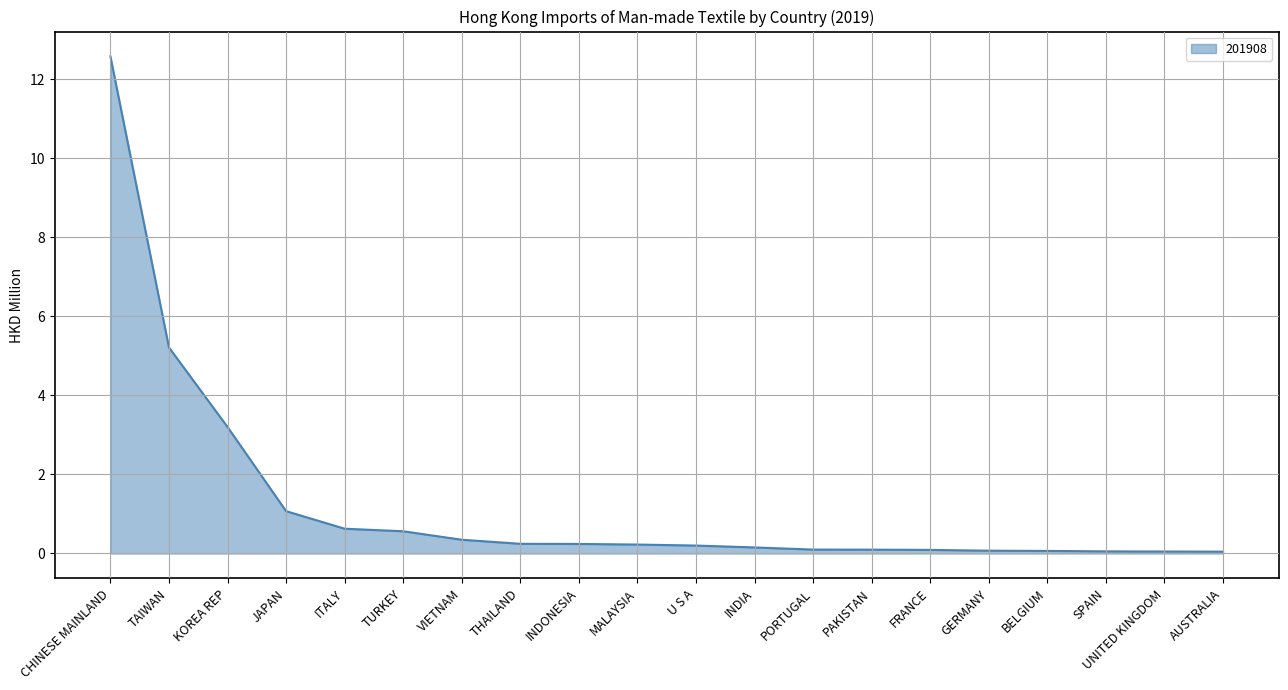

How many lines are shown in the chart?

1